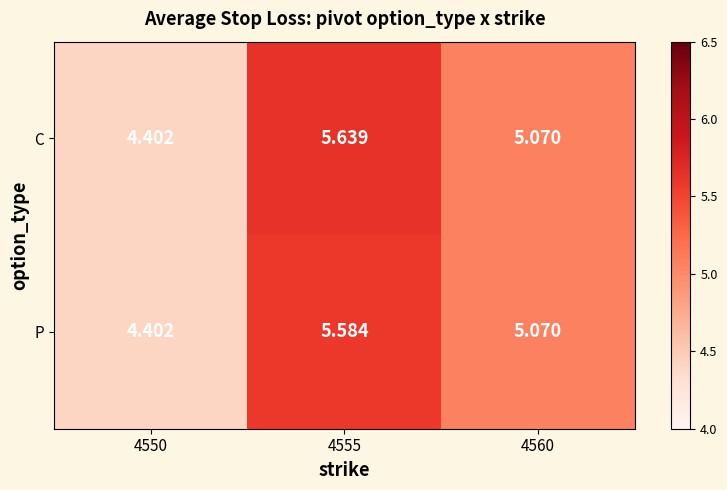

What is the difference between the highest and lowest values at 4555?

0.1